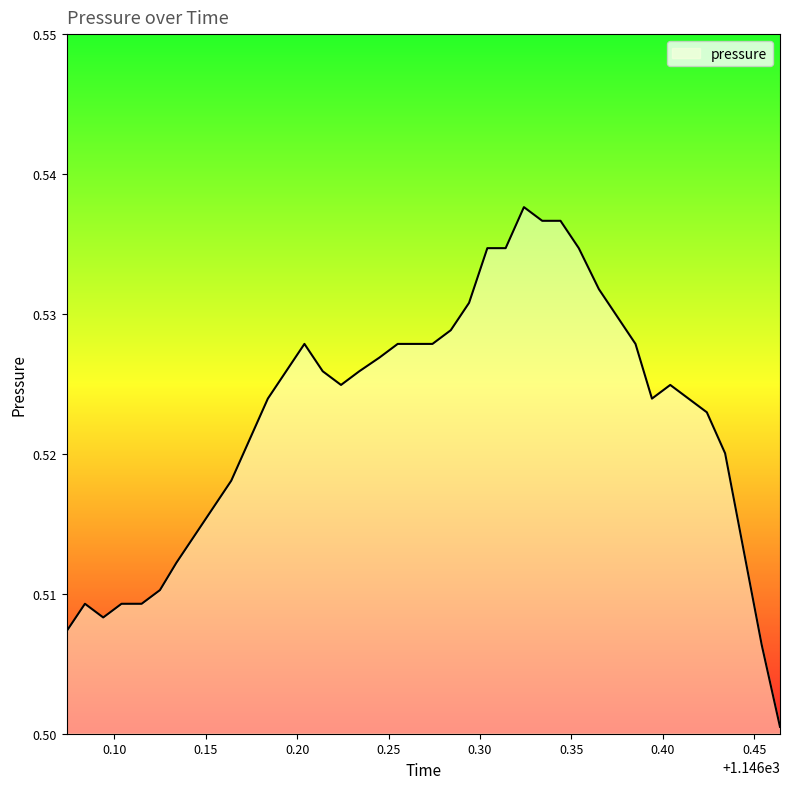

List the labels in order of value, smallest first.

1146.464, 1146.454, 1146.074, 1146.094, 1146.084, 1146.104, 1146.115, 1146.125, 1146.134, 1146.444, 1146.144, 1146.154, 1146.164, 1146.434, 1146.174, 1146.424, 1146.184, 1146.394, 1146.414, 1146.224, 1146.404, 1146.194, 1146.214, 1146.234, 1146.245, 1146.204, 1146.255, 1146.264, 1146.274, 1146.385, 1146.284, 1146.375, 1146.294, 1146.365, 1146.304, 1146.314, 1146.354, 1146.334, 1146.344, 1146.324